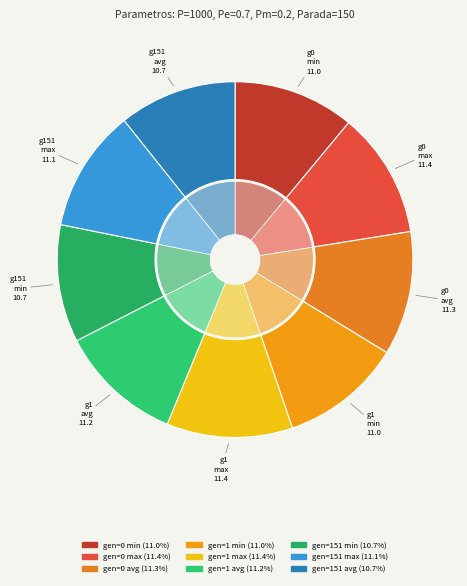

To the nearest percent, what percentage of the pie is gen=0 max?

11%